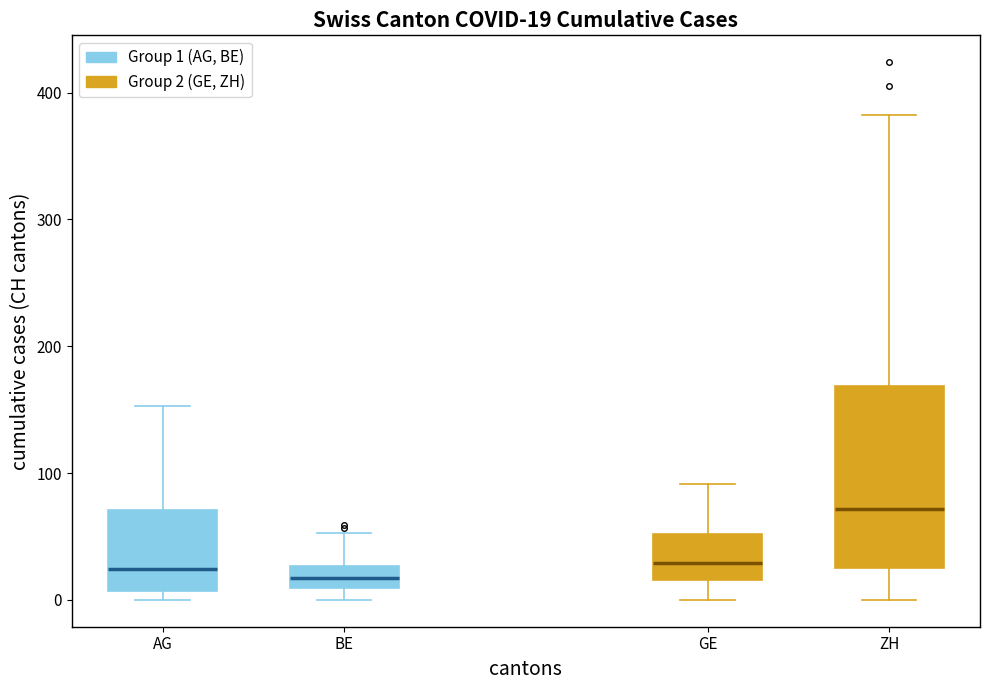

Comparing the boxes themselves (not the whiskers), which one is the tallest?

ZH